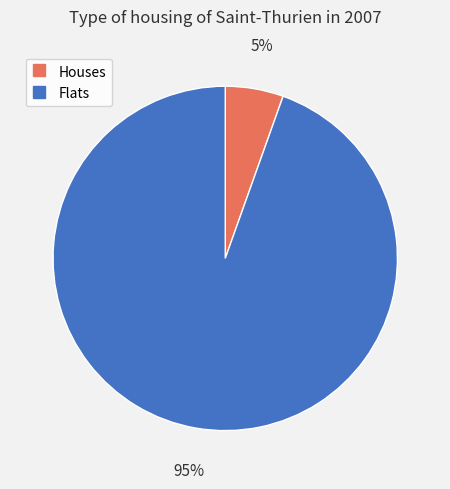

How many segments does this pie chart have?

2